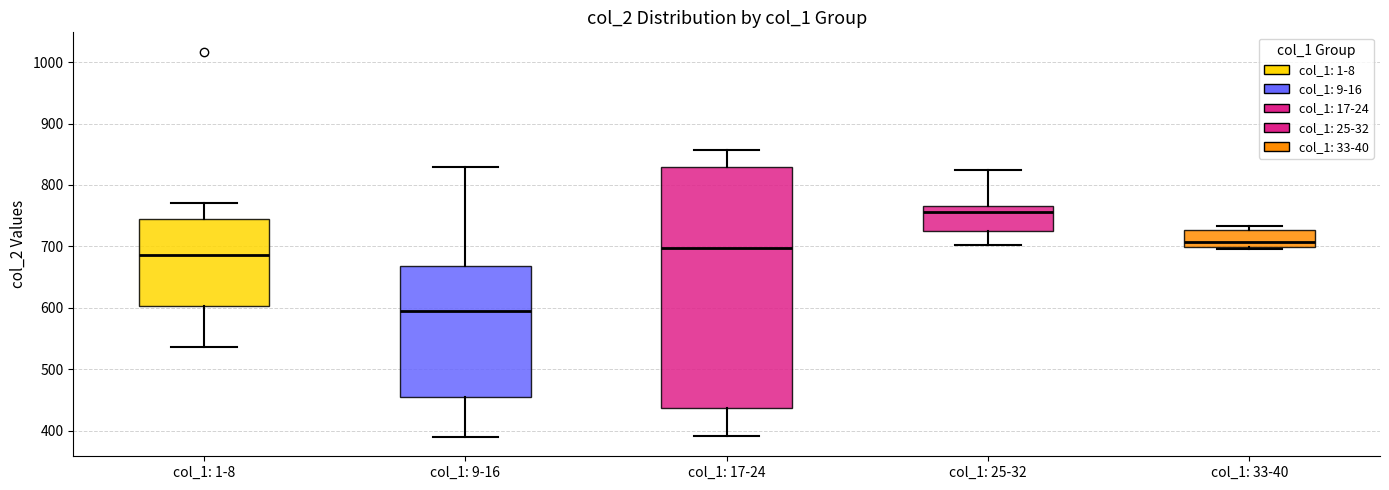

Which box has the lowest median line?

col_1: 9-16